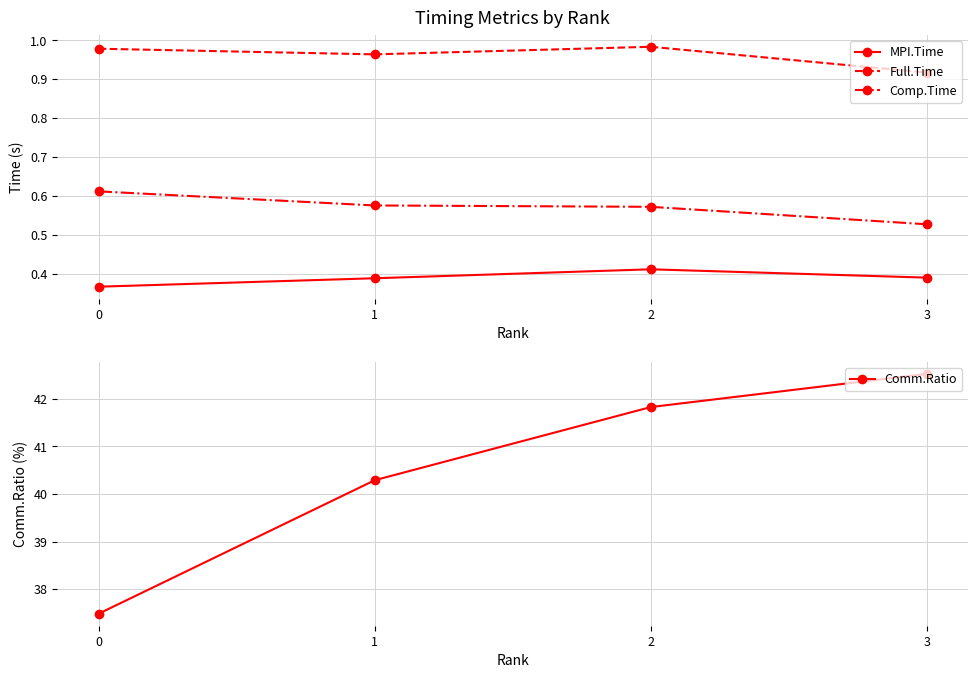

What is the spread (max minus min) of values at 0?

37.1